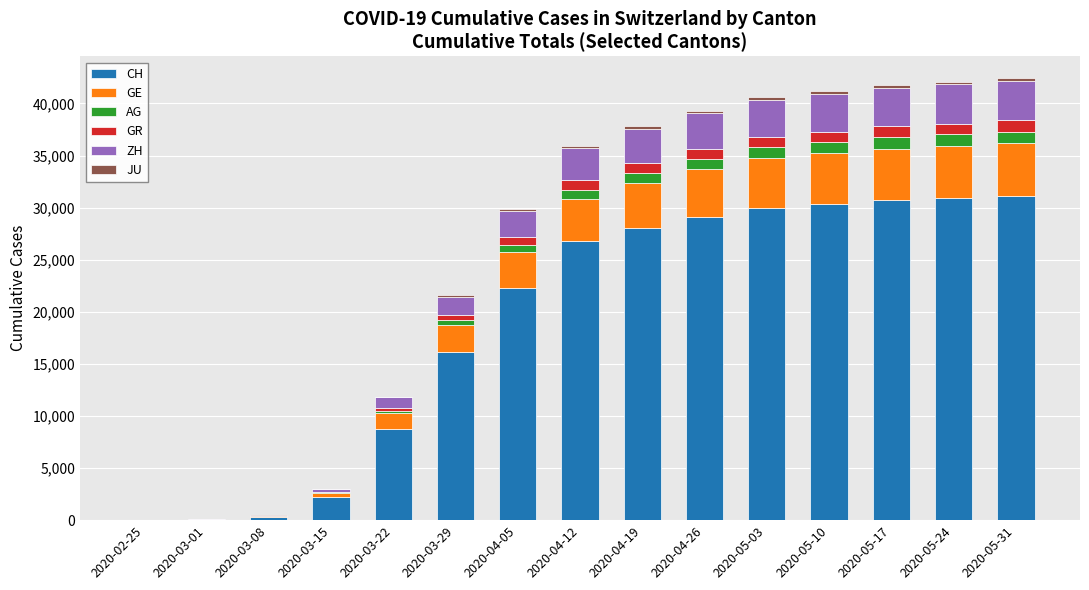

Where is CH nearest to the value 15564?

2020-03-29